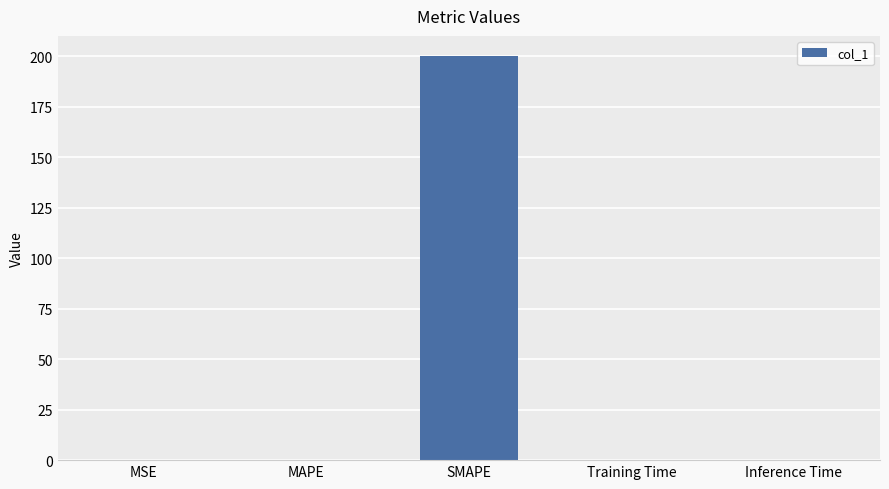

What is the maximum value shown in the chart?

200.0